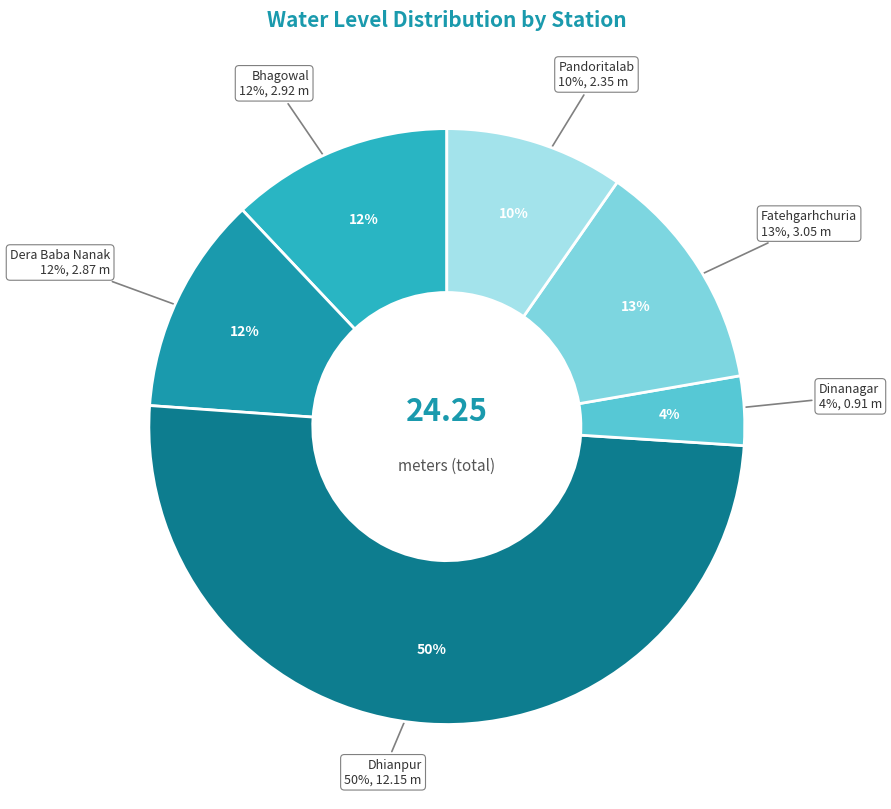

What percentage is the Dhianpur slice, to the nearest percent?

50%